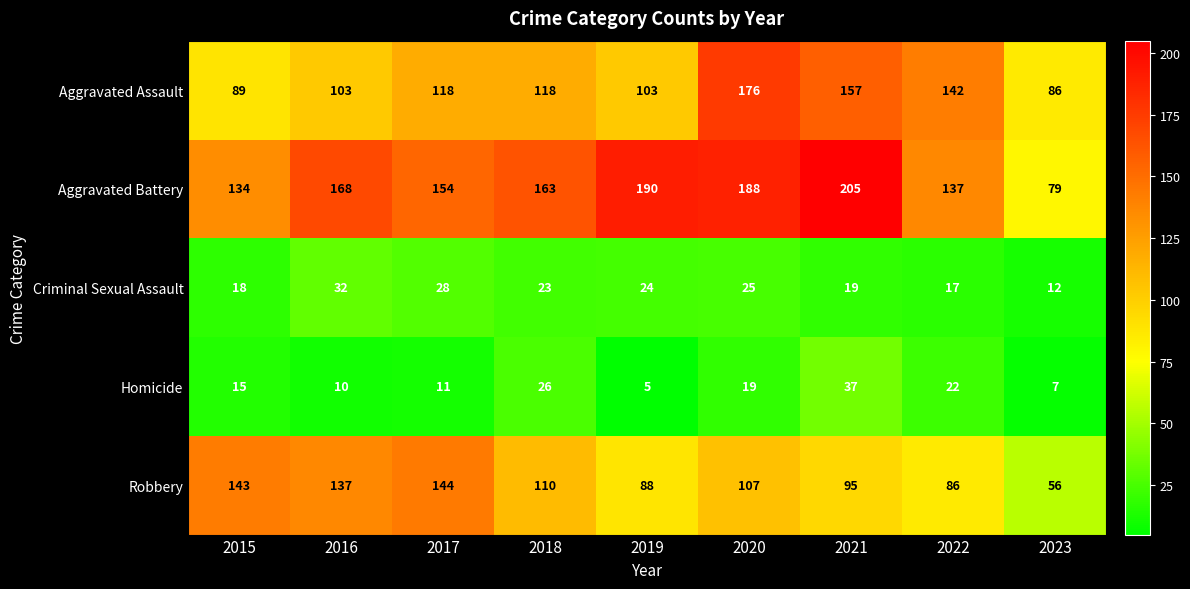

At which category does the chart reach its peak across all series?

2021